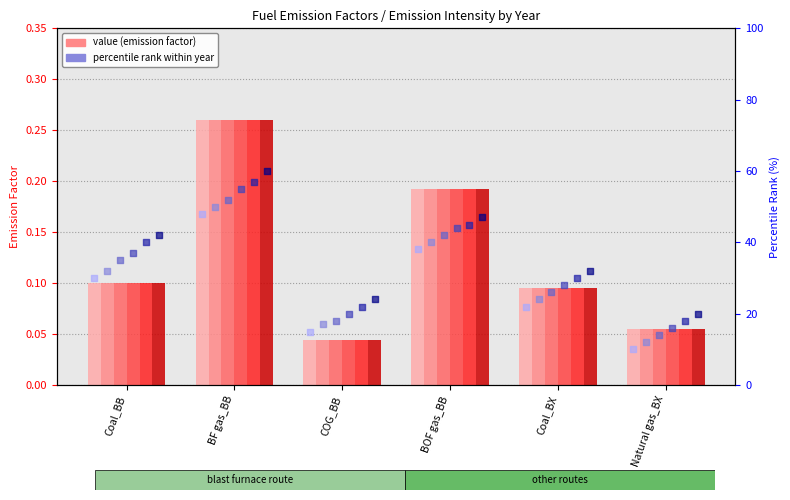

Which series has the largest total across all categories?

percentile 2050